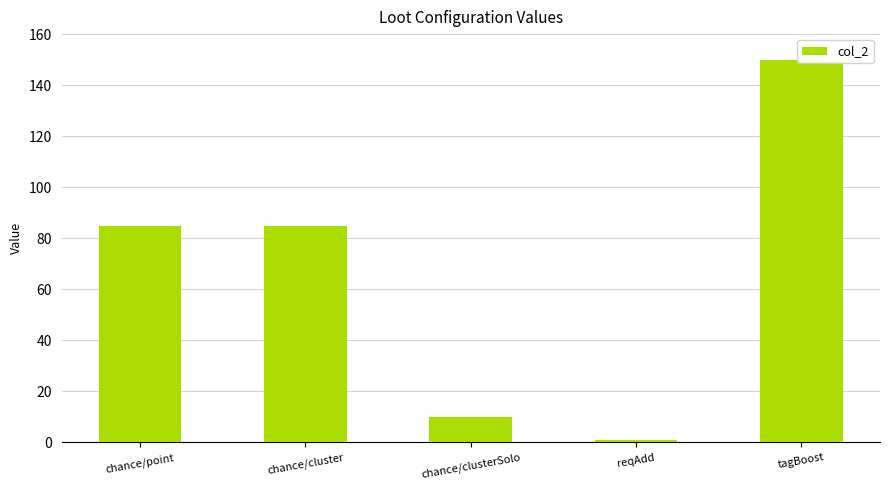

How many bars are there in total?

5